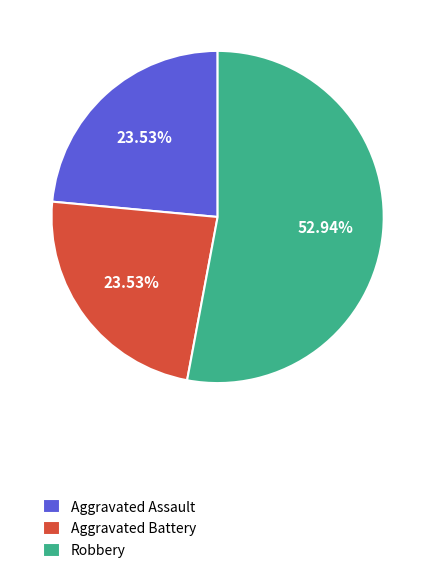

Do Aggravated Battery and Robbery together represent more than half of the pie?

Yes